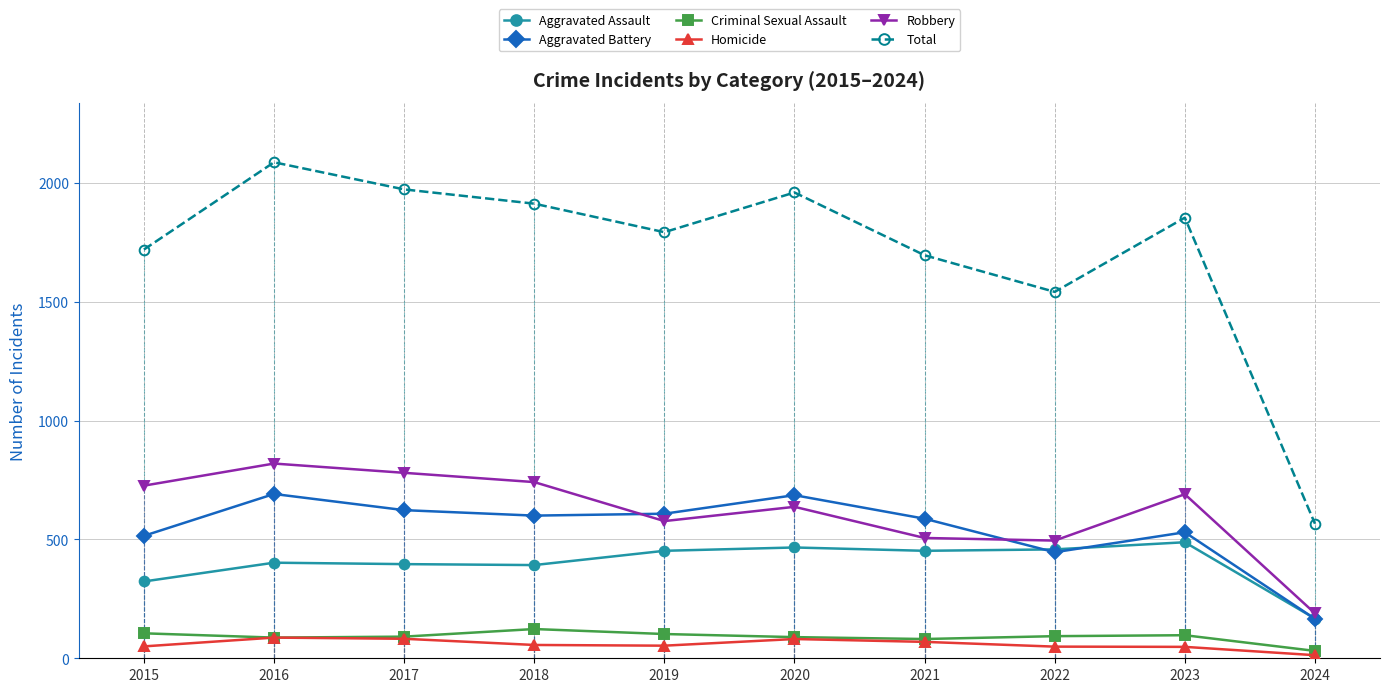

Which category has the lowest value in the Aggravated Assault series?

2024